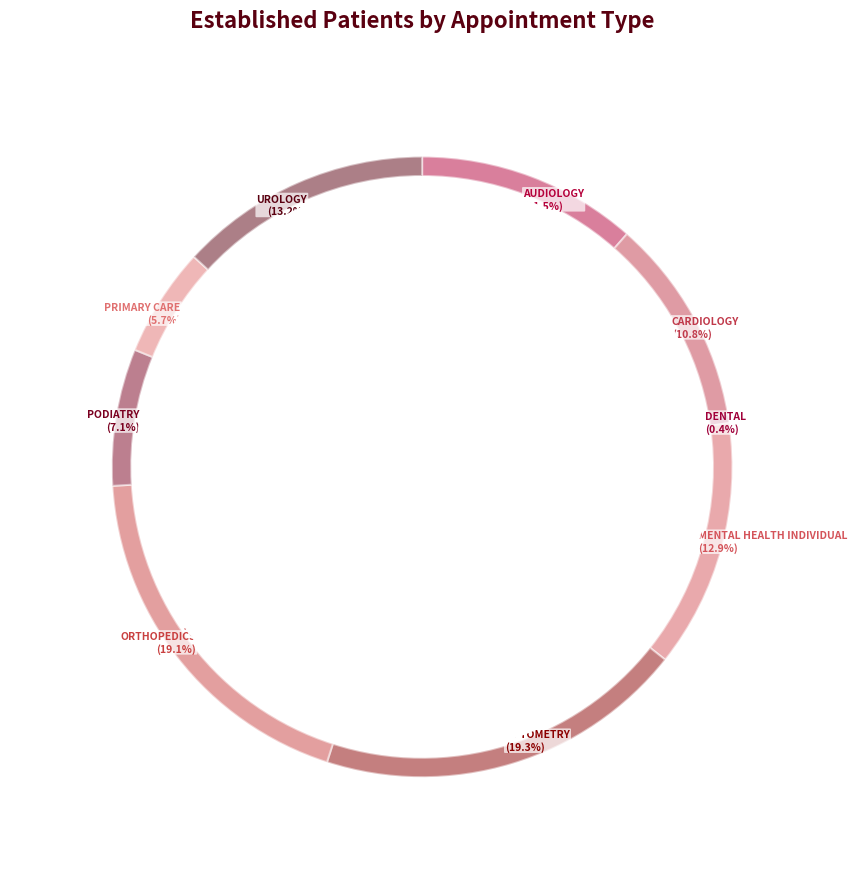

Combined, what portion of the pie is PRIMARY CARE and MENTAL HEALTH INDIVIDUAL?

18.6%